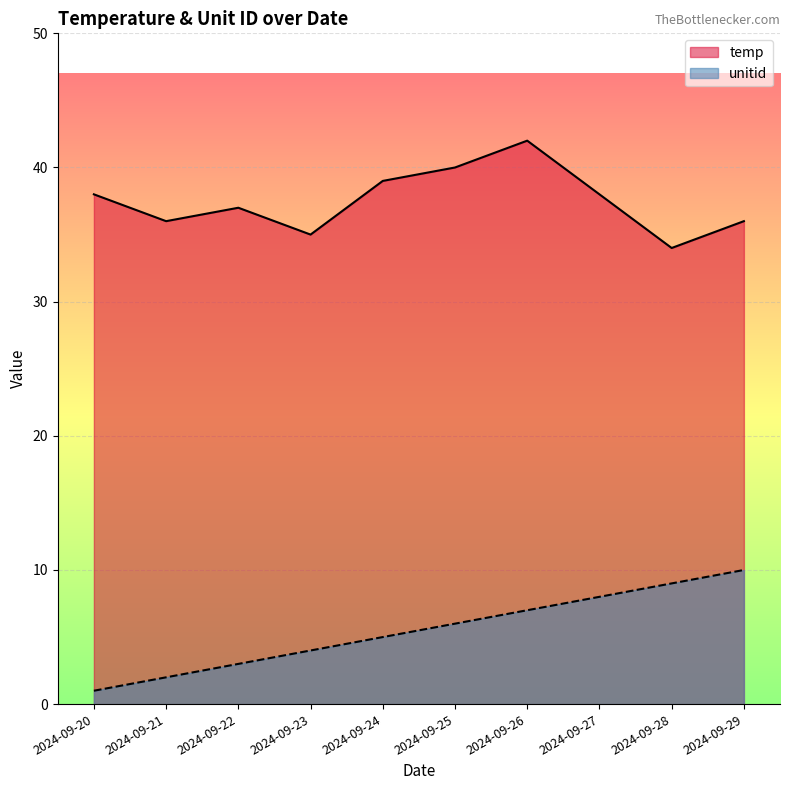

Which category has the lowest value across all series?

2024-09-20